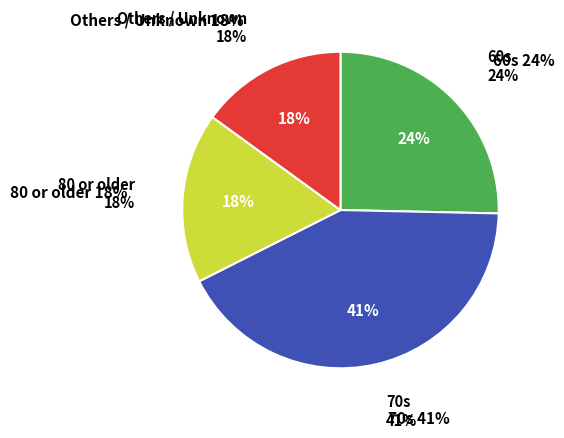

How many slices are in this pie chart?

4